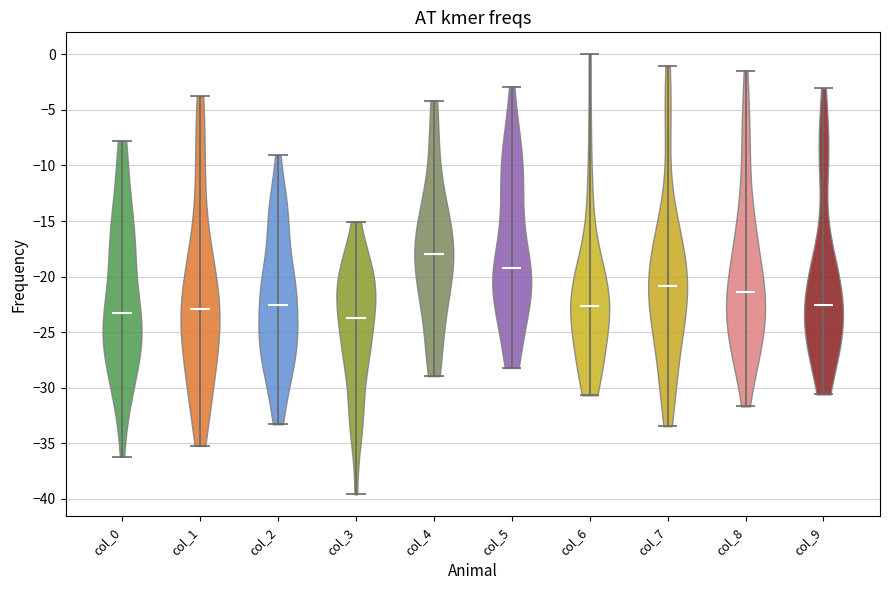

Reading left to right, read every violin against the y-axis: where its median line is, and the lowest and highest points it reaches. The values are not printed on the chart, so give them approximately, as read against the axis.

col_0: median line -23.5, lowest point -36.0, highest point -8.0
col_1: median line -23.0, lowest point -35.0, highest point -4.0
col_2: median line -22.5, lowest point -33.5, highest point -9.0
col_3: median line -23.5, lowest point -39.5, highest point -15.0
col_4: median line -18.0, lowest point -29.0, highest point -4.0
col_5: median line -19.5, lowest point -28.0, highest point -3.0
col_6: median line -22.5, lowest point -30.5, highest point 0.0
col_7: median line -21.0, lowest point -33.5, highest point -1.0
col_8: median line -21.5, lowest point -31.5, highest point -1.5
col_9: median line -22.5, lowest point -30.5, highest point -3.0